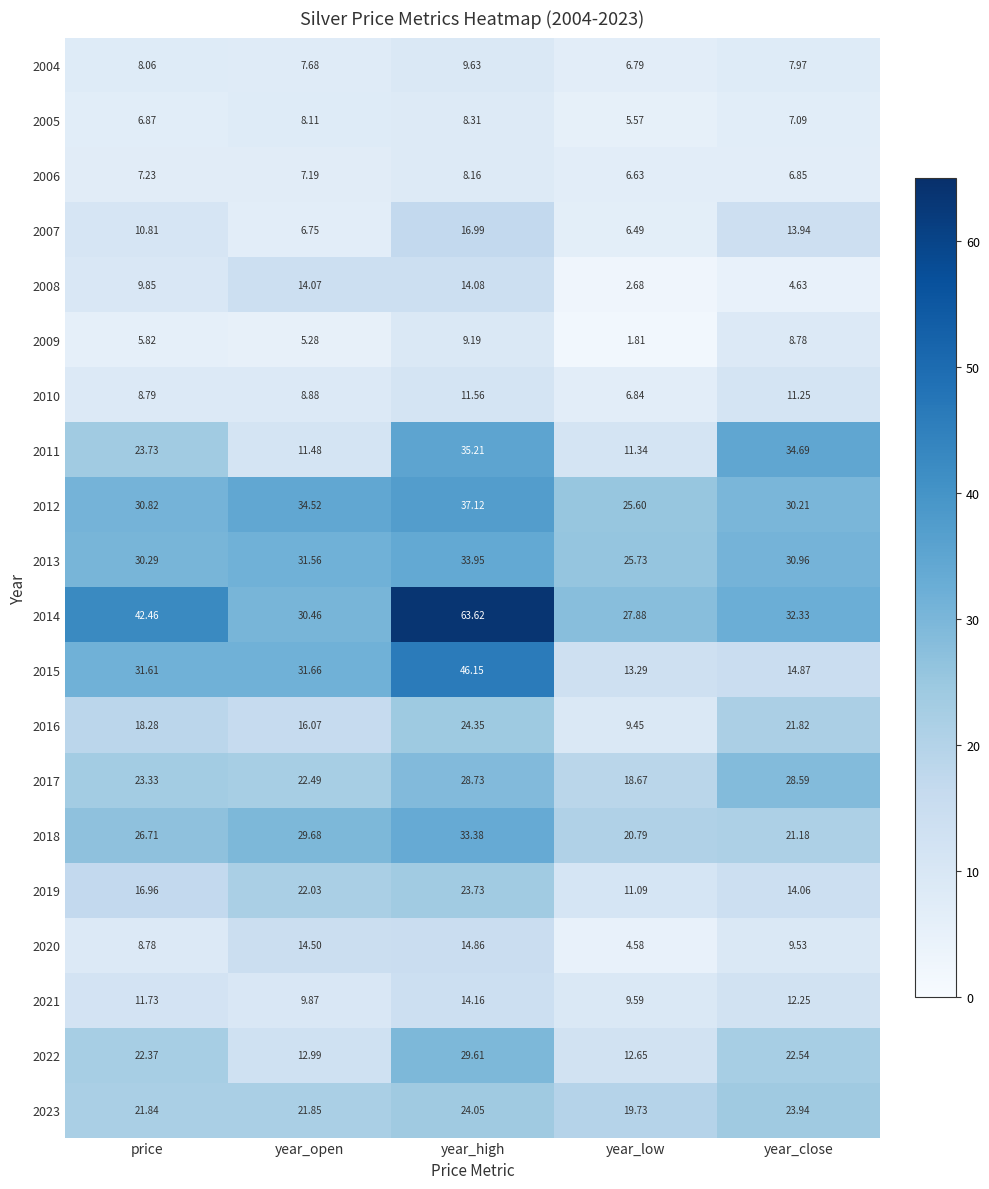

Which category has the highest value across all series?

year_high